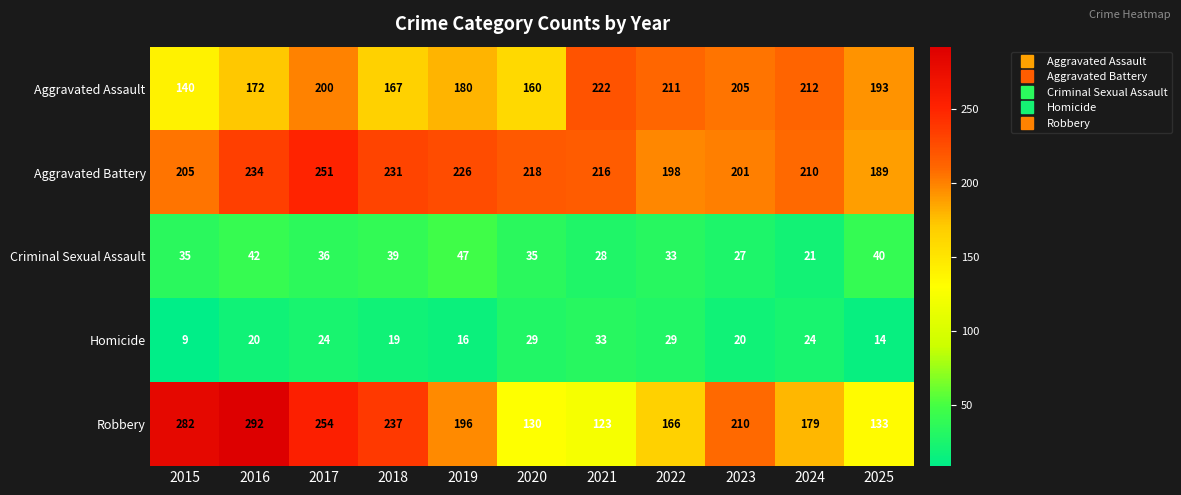

What is the maximum value shown in the chart?

292